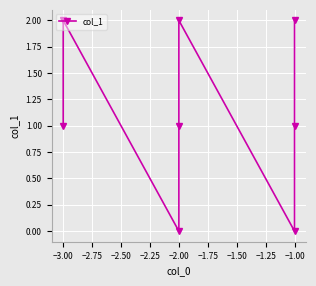

At which label does the data first exceed 1?

−3.00